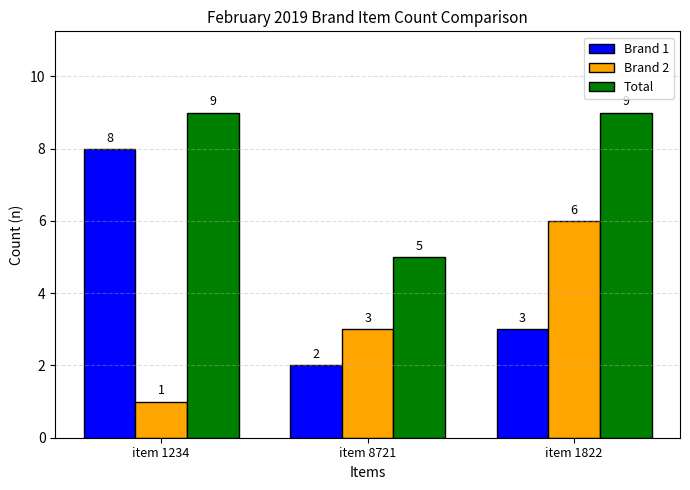

What is the sum of the Brand 2 values at item 1822 and item 8721?

9